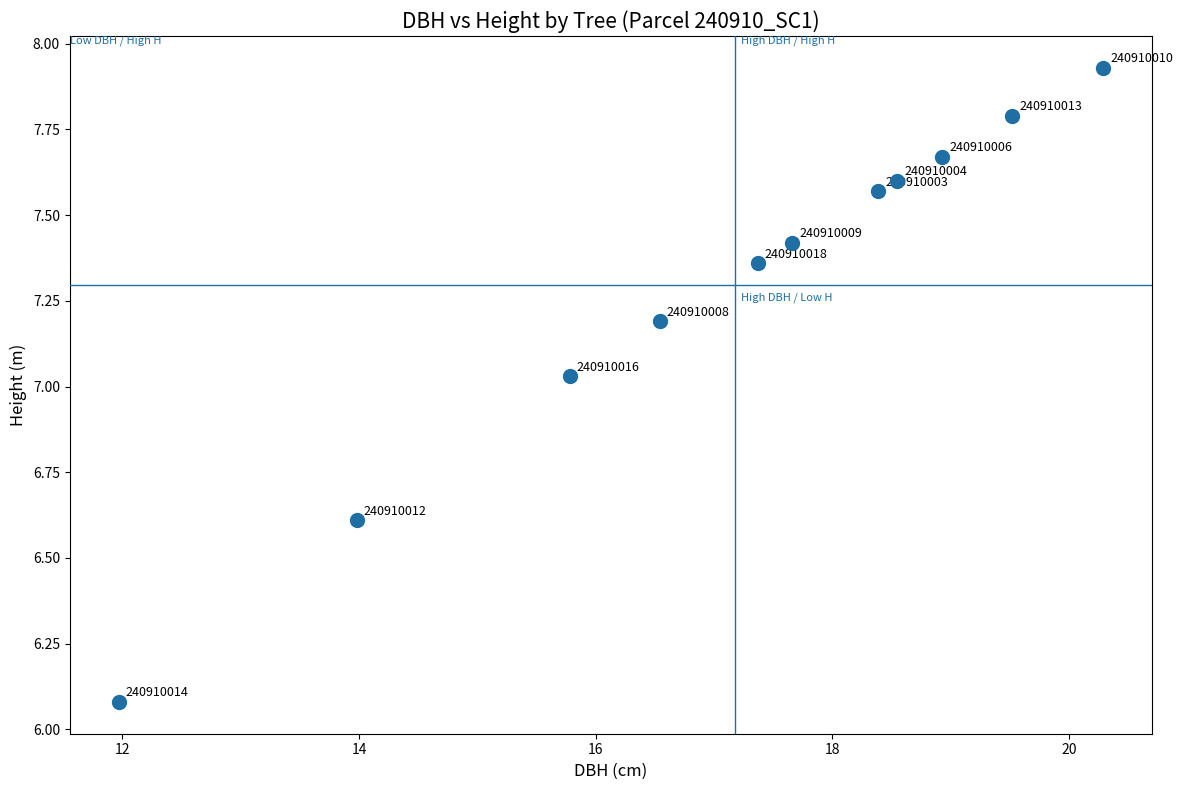

What is the range of X values (max minus min)?

8.3